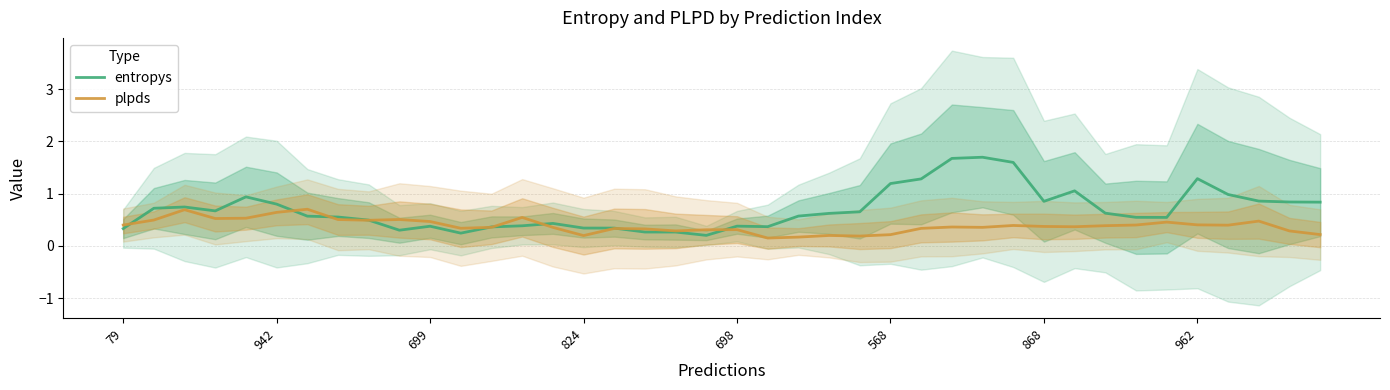

The plpds series shows 0.4 at 942. True or false?

False